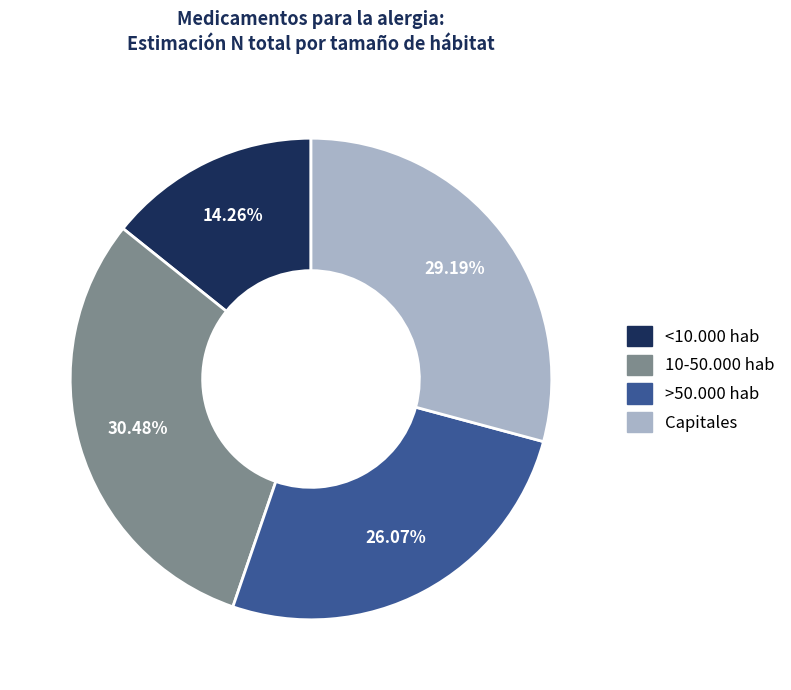

True or false: 10-50.000 hab accounts for 30% of the total.

True